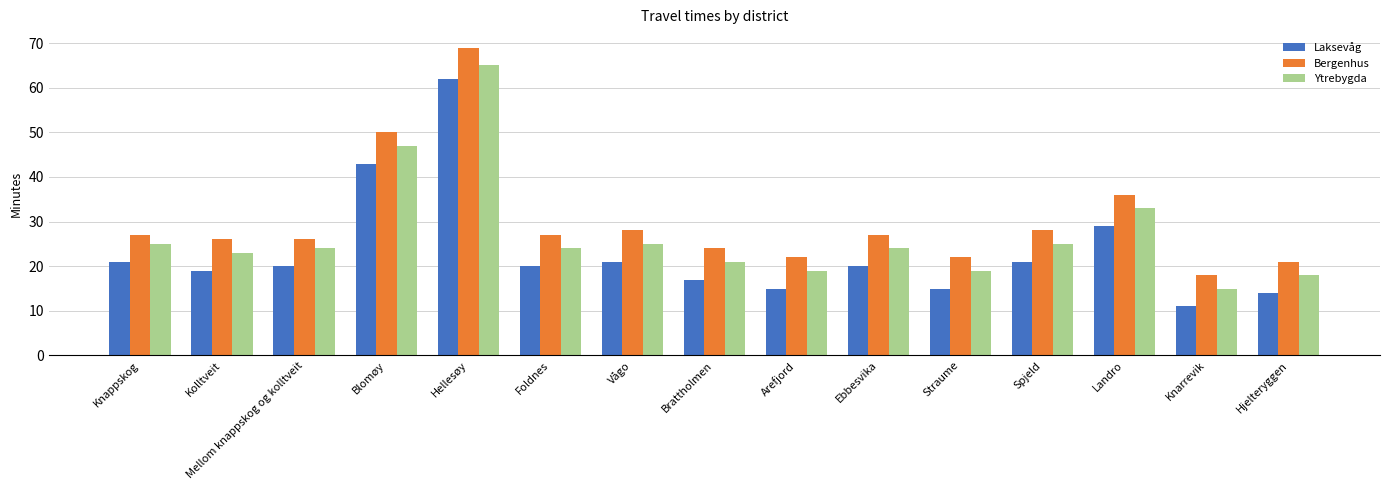

What is the difference between the Laksevåg values at Hellesøy and Vågo?

41